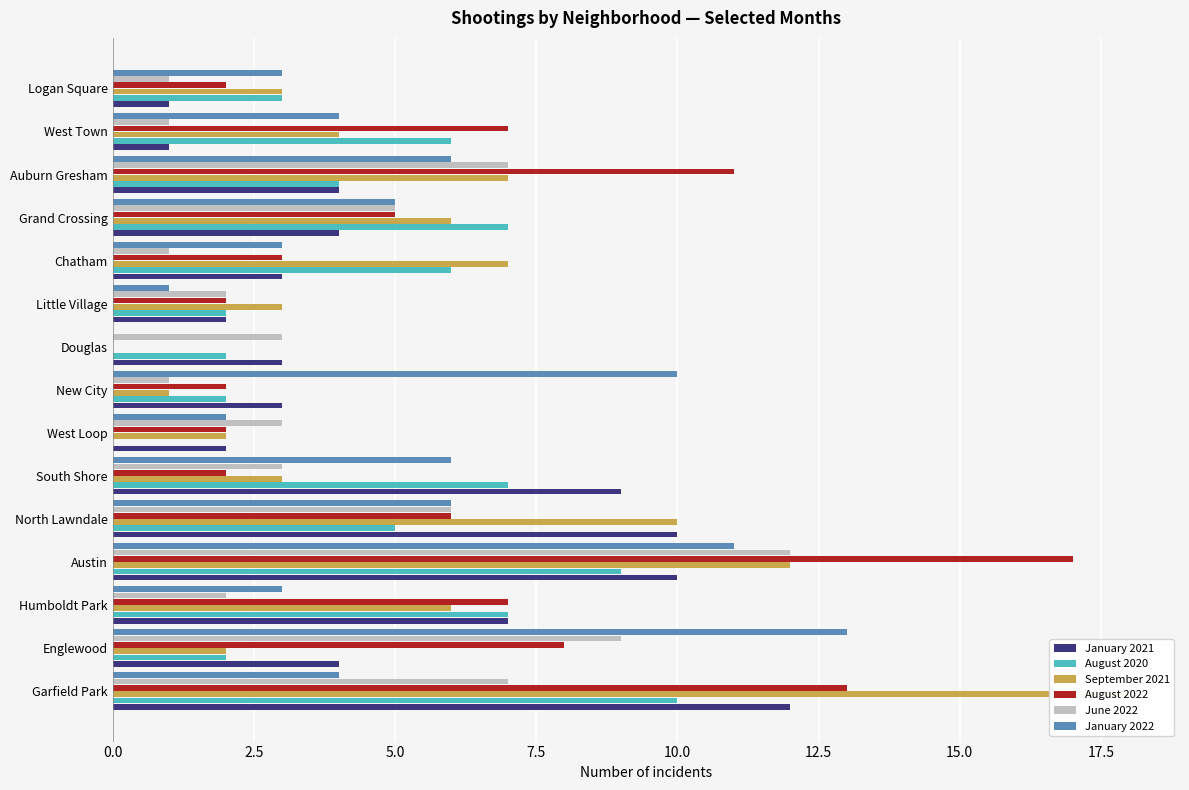

Count the number of data series in this chart.

6